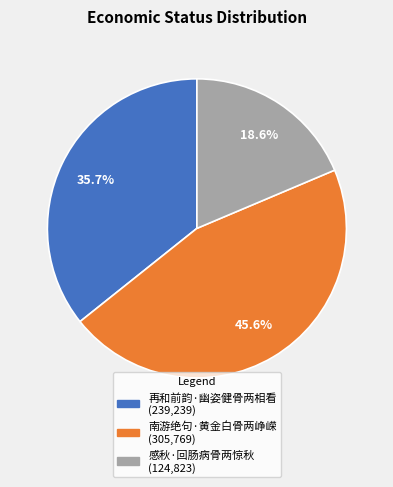

To the nearest percent, what is the difference between the largest and smallest slice percentages?

27%